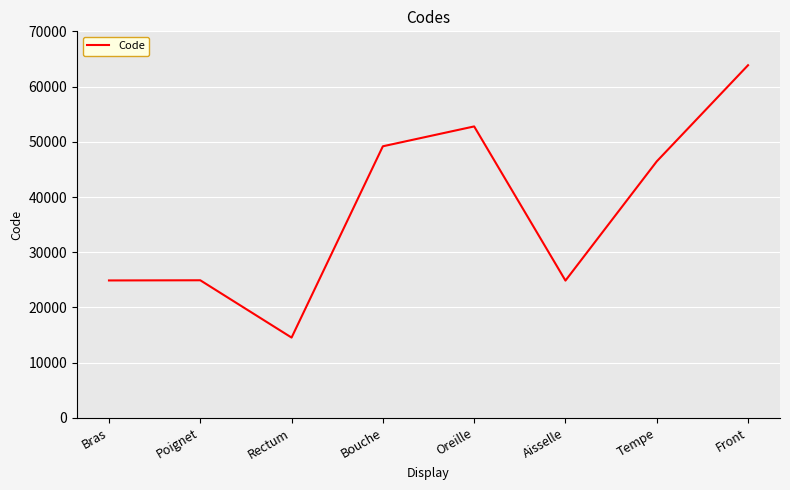

True or false: the data shows 52780 at Oreille.

True